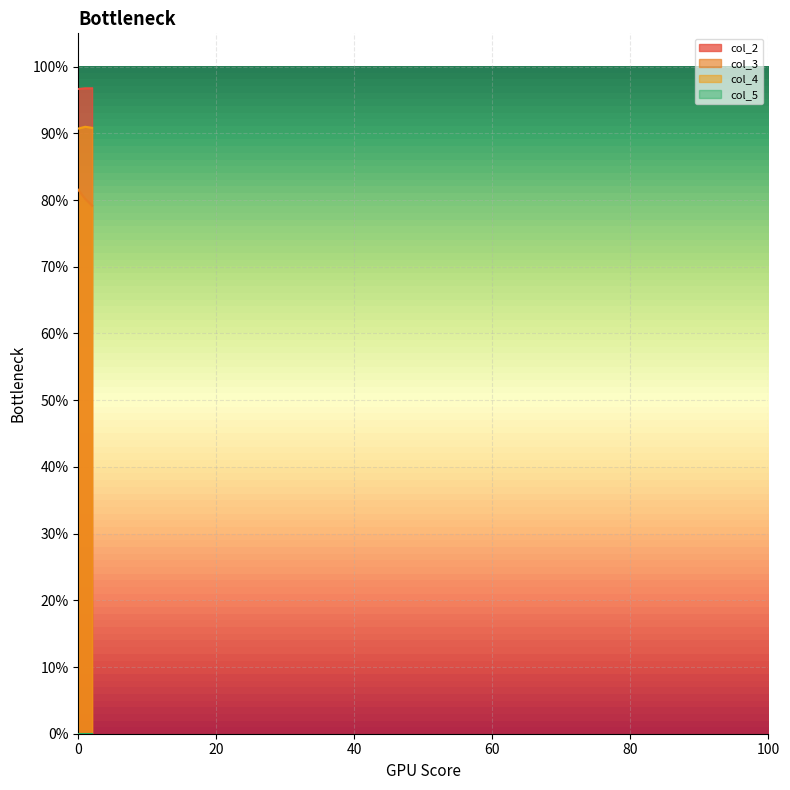

Does the chart display data point markers on the line(s)?

No